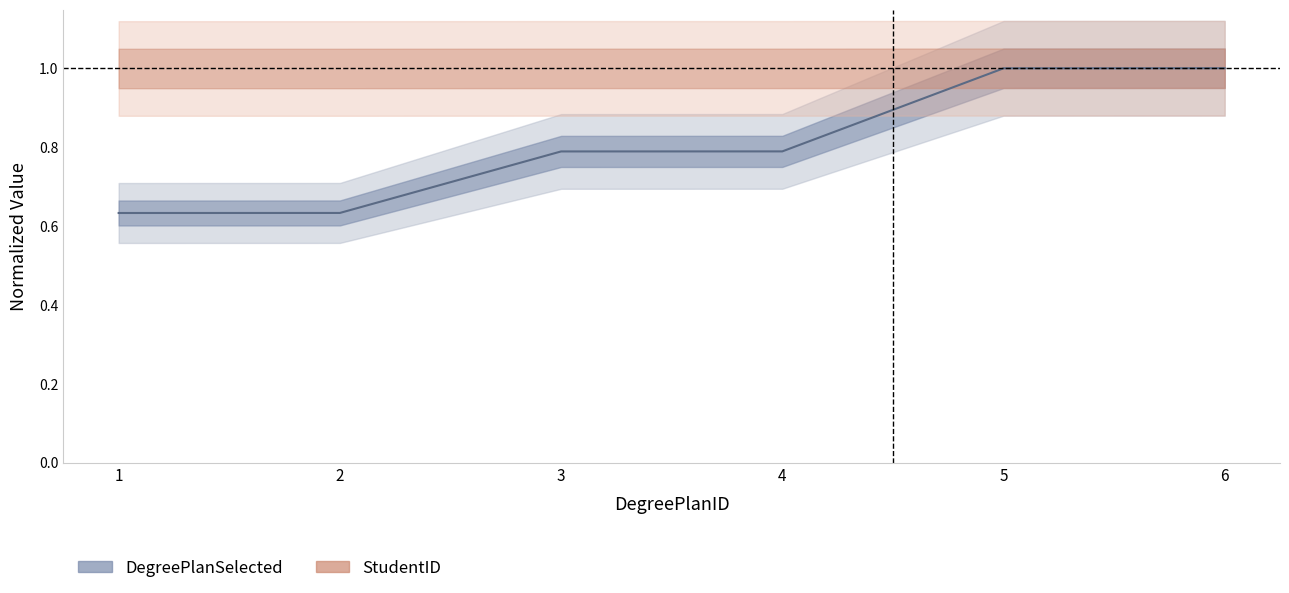

The chart shows a value of 0.3 at 1. True or false?

False